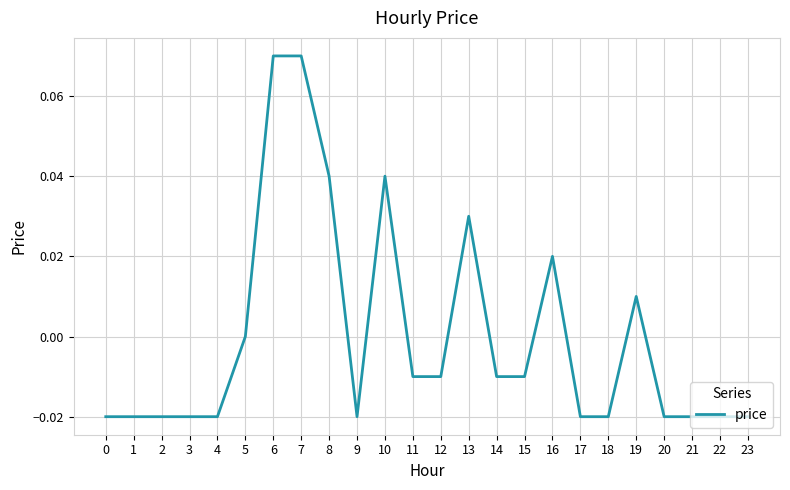

The chart shows a value of -0.0 at 11. True or false?

True